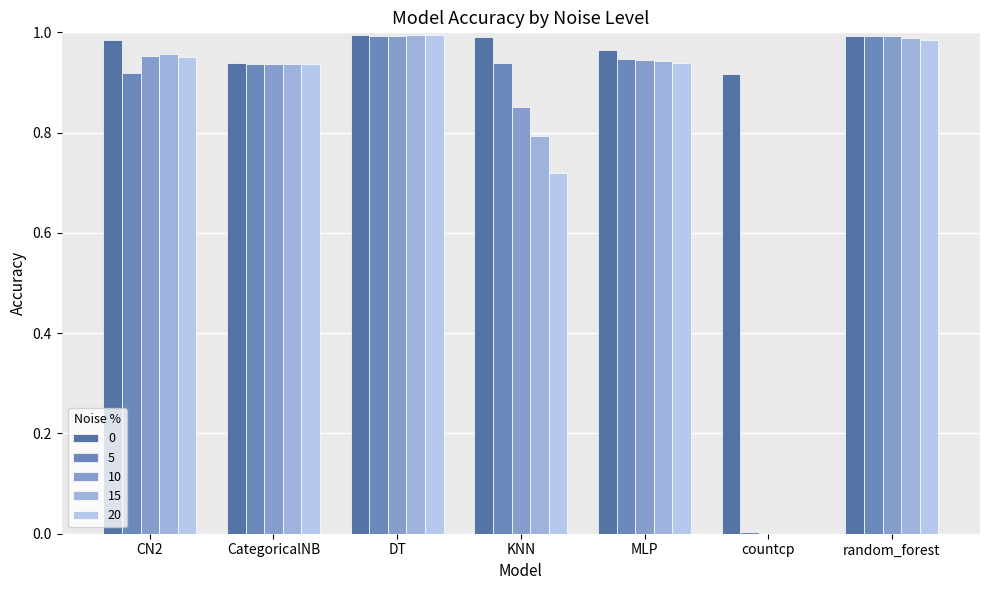

Reading left to right, extract all data points from this chart.

0: 1.0	0.9	1.0	1.0	1.0	0.9	1.0
5: 0.9	0.9	1.0	0.9	0.9	0.0	1.0
10: 1.0	0.9	1.0	0.9	0.9	0.0	1.0
15: 1.0	0.9	1.0	0.8	0.9	0.0	1.0
20: 1.0	0.9	1.0	0.7	0.9	0.0	1.0